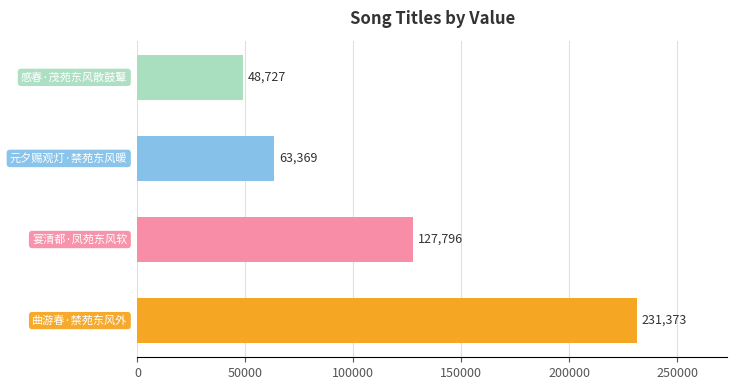

Reading bottom to top, extract all data points from this chart.

231373	127796	63369	48727